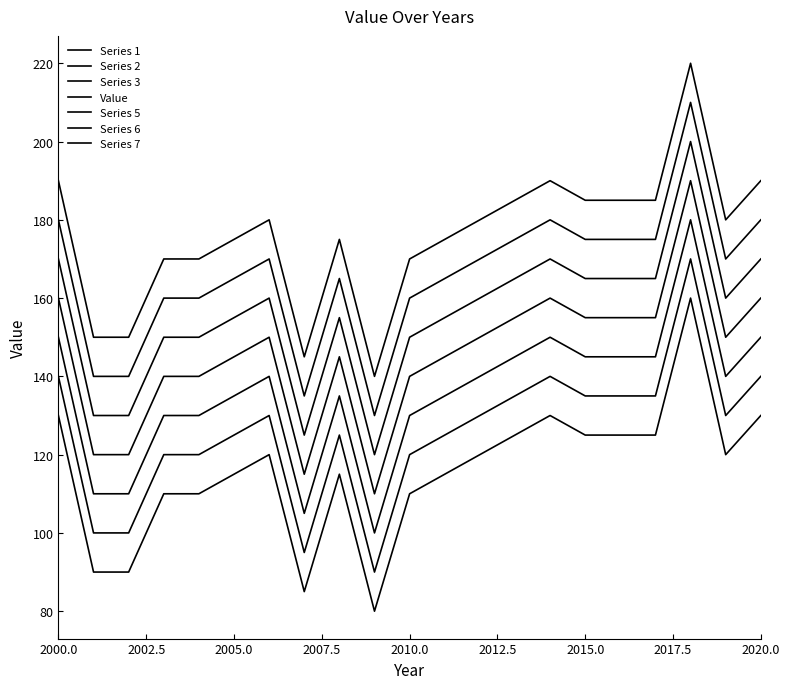

At which category does the chart reach its peak across all series?

2018